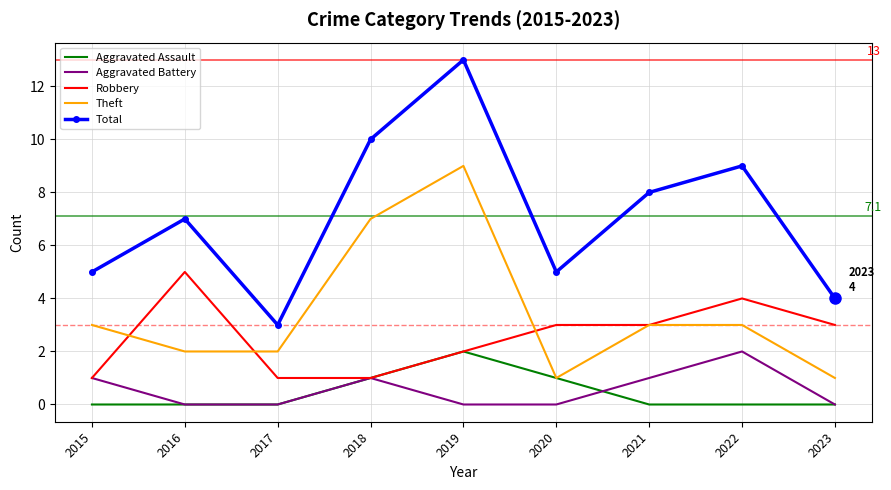

What is the maximum value shown in the chart?

13